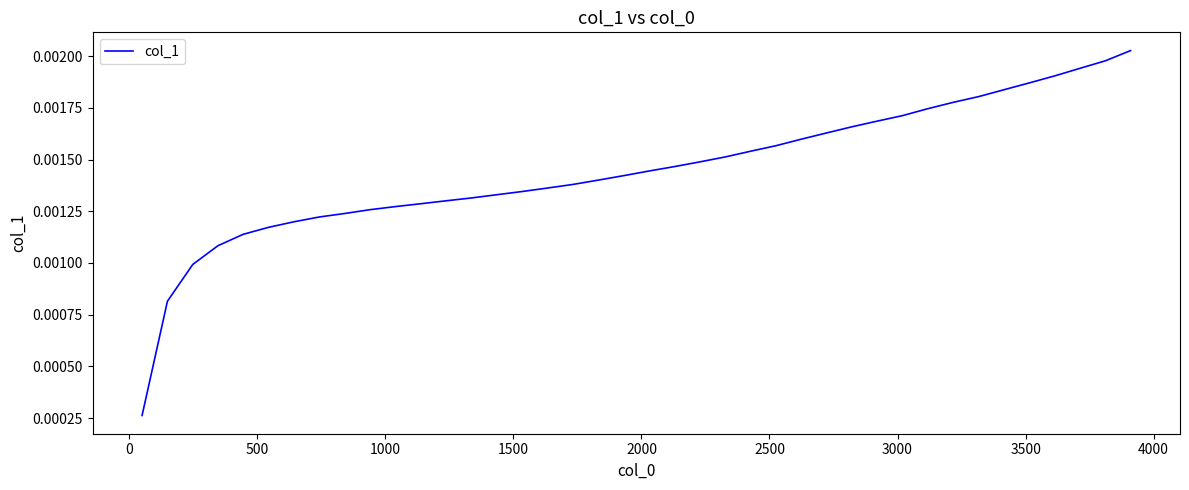

Is this an area chart (filled region under the line)?

No